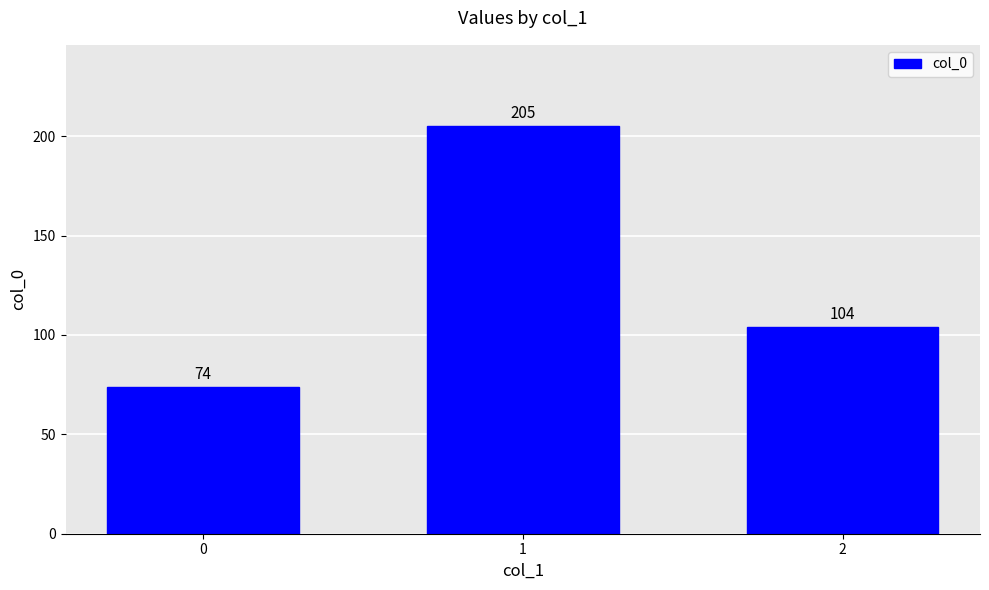

What is the ratio of the value at 0 to the value at 1?

0.4